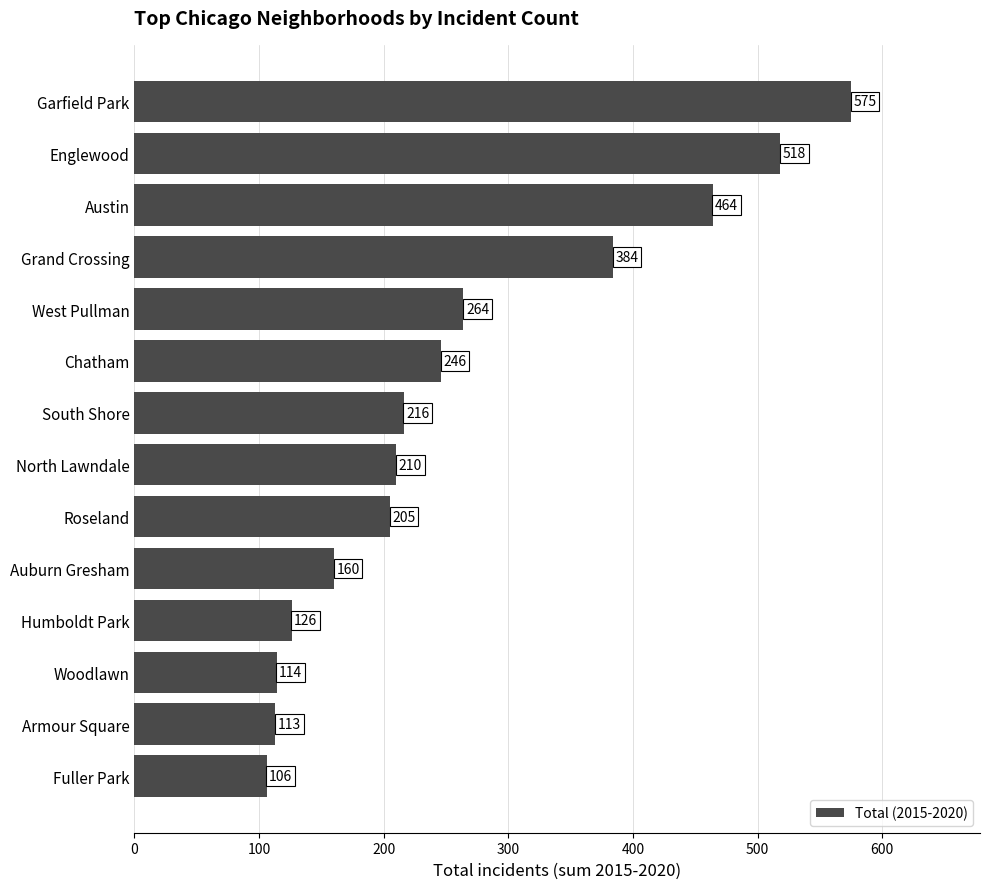

Reading bottom to top, transcribe all the data shown in this chart.

Fuller Park=106	Armour Square=113	Woodlawn=114	Humboldt Park=126	Auburn Gresham=160	Roseland=205	North Lawndale=210	South Shore=216	Chatham=246	West Pullman=264	Grand Crossing=384	Austin=464	Englewood=518	Garfield Park=575